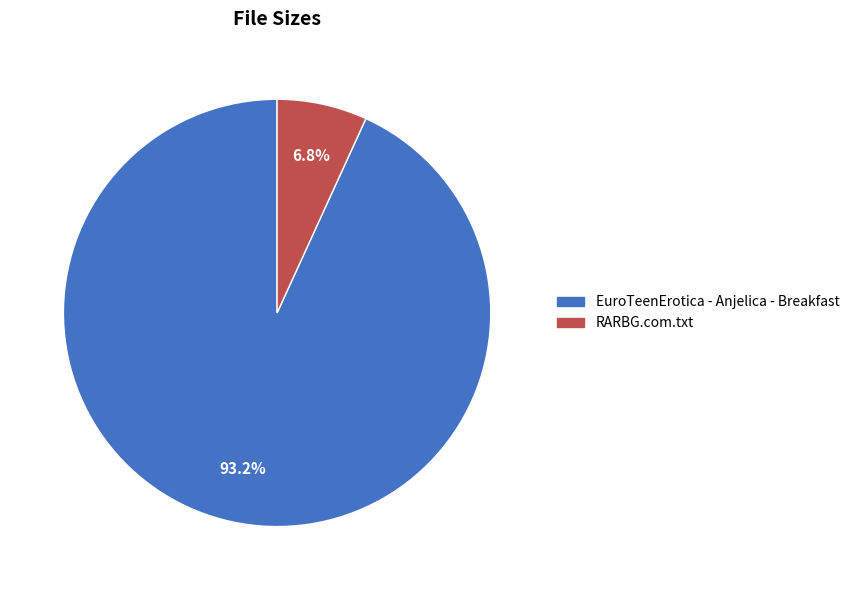

The RARBG.com.txt slice represents 7% of the pie. True or false?

True